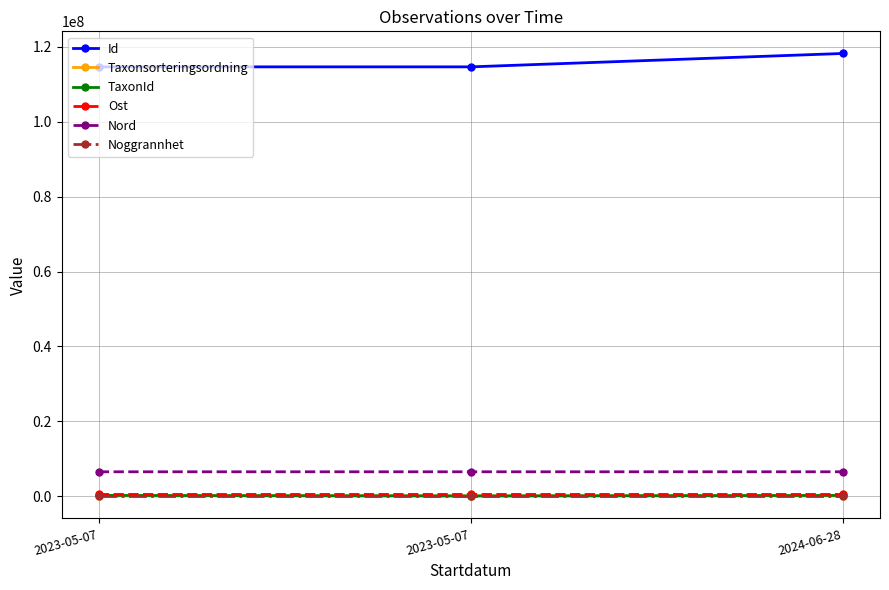

True or false: Id has a value of 118245474 at 2024-06-28.

True